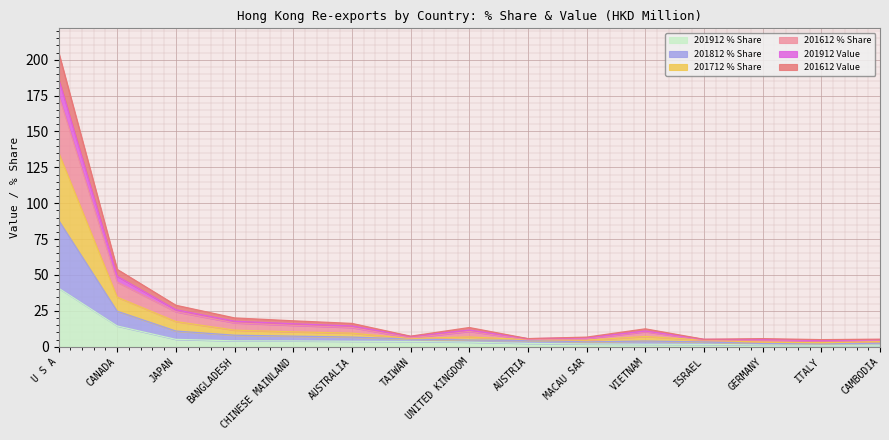

List the labels in order of 201612 Value value, largest first.

U S A, CANADA, JAPAN, BANGLADESH, CHINESE MAINLAND, AUSTRALIA, UNITED KINGDOM, VIETNAM, TAIWAN, MACAU SAR, AUSTRIA, ISRAEL, GERMANY, CAMBODIA, ITALY